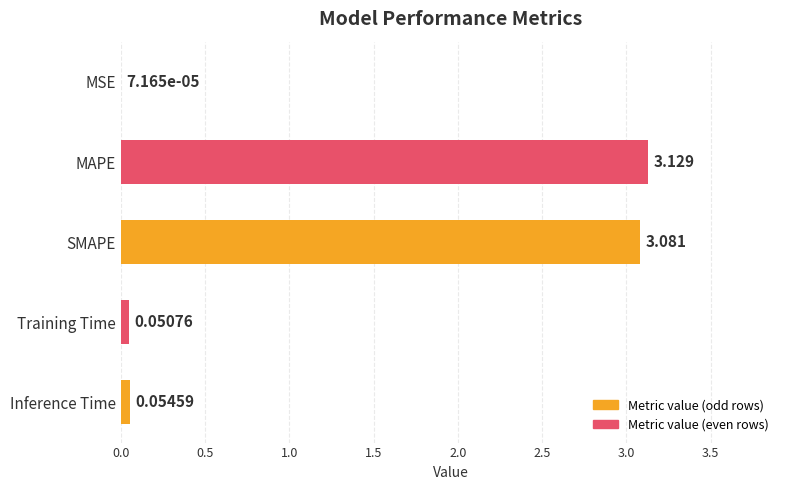

Are the bars horizontal?

Yes